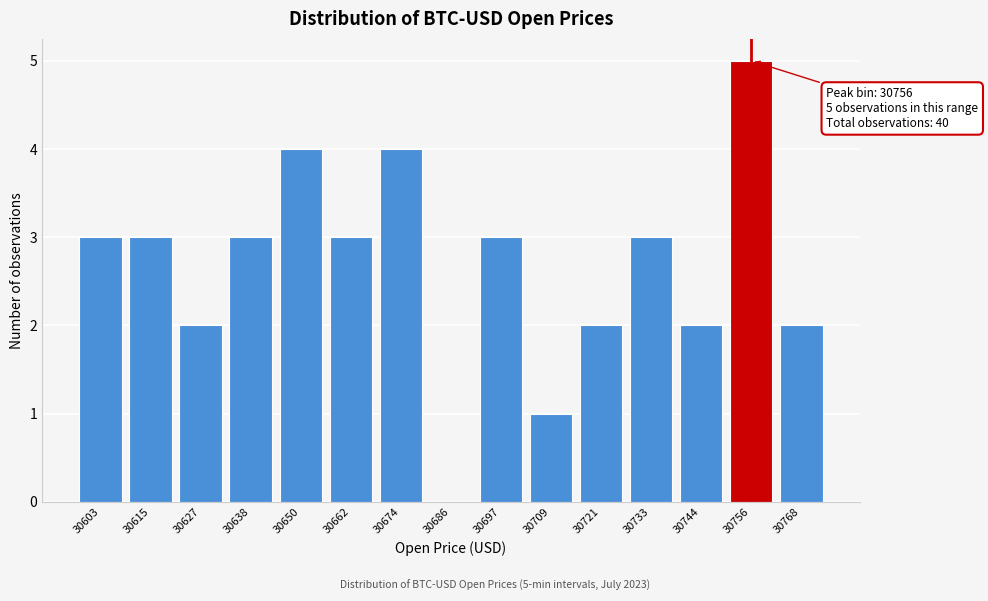

Reading left to right, list all the values displayed in this chart.

30603=3	30615=3	30627=2	30638=3	30650=4	30662=3	30674=4	30686=0	30697=3	30709=1	30721=2	30733=3	30744=2	30756=5	30768=2